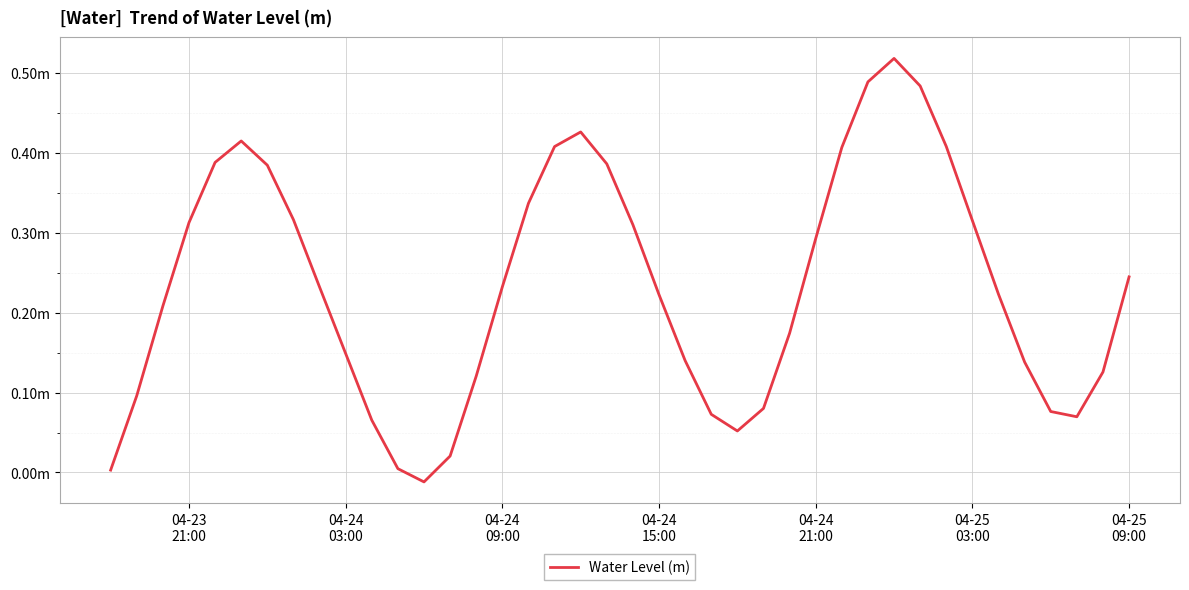

How many interior local valleys (lower than both neighbors) does the data have?

3